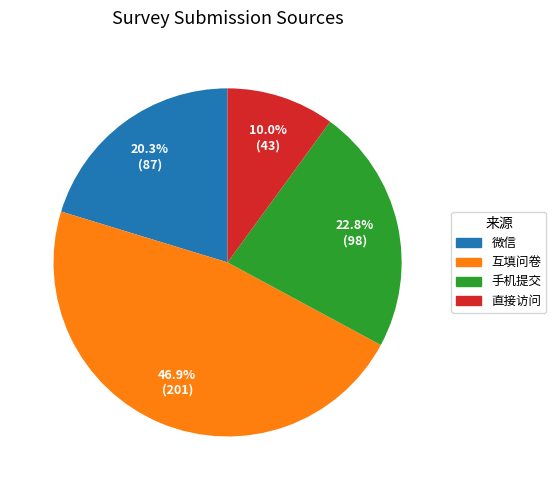

To the nearest percent, what is the difference between the largest and smallest slice percentages?

37%